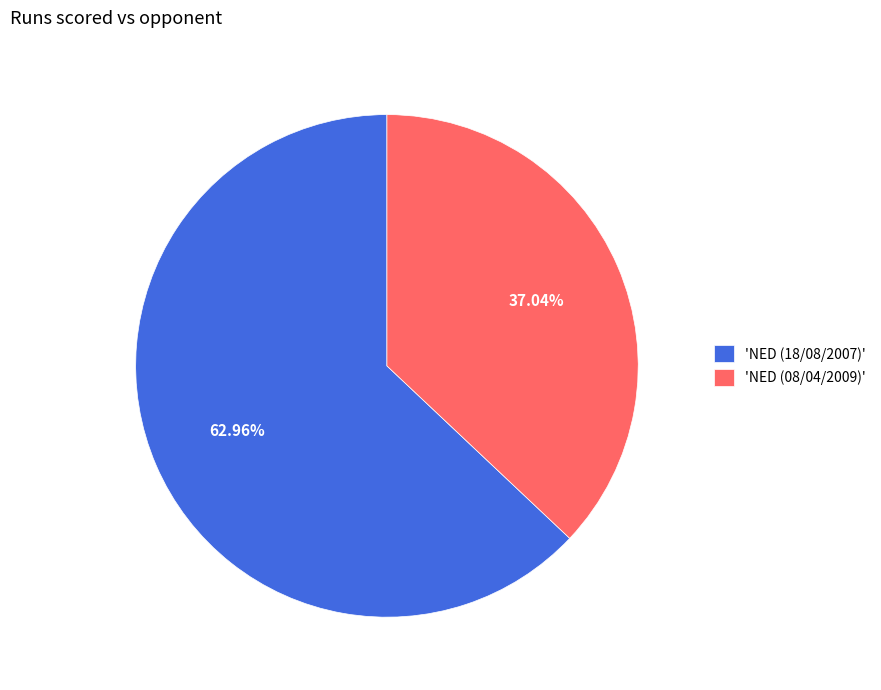

Does 'NED (08/04/2009)' represent more than half of the total?

No